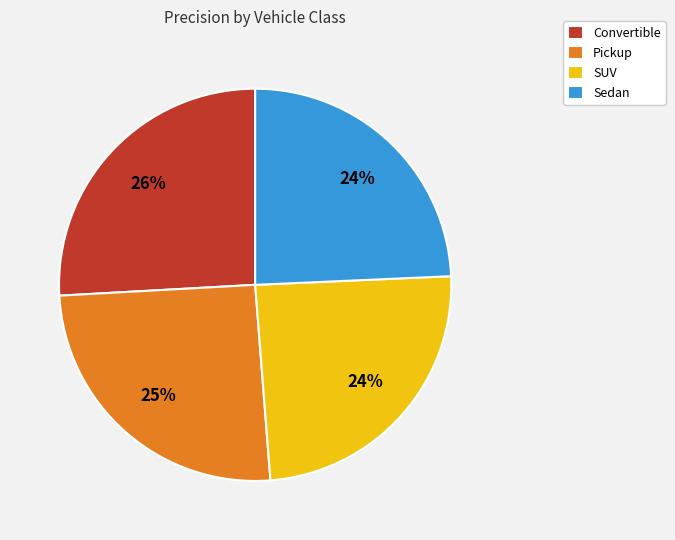

To the nearest percent, what is the difference between the largest and smallest slice percentages?

2%